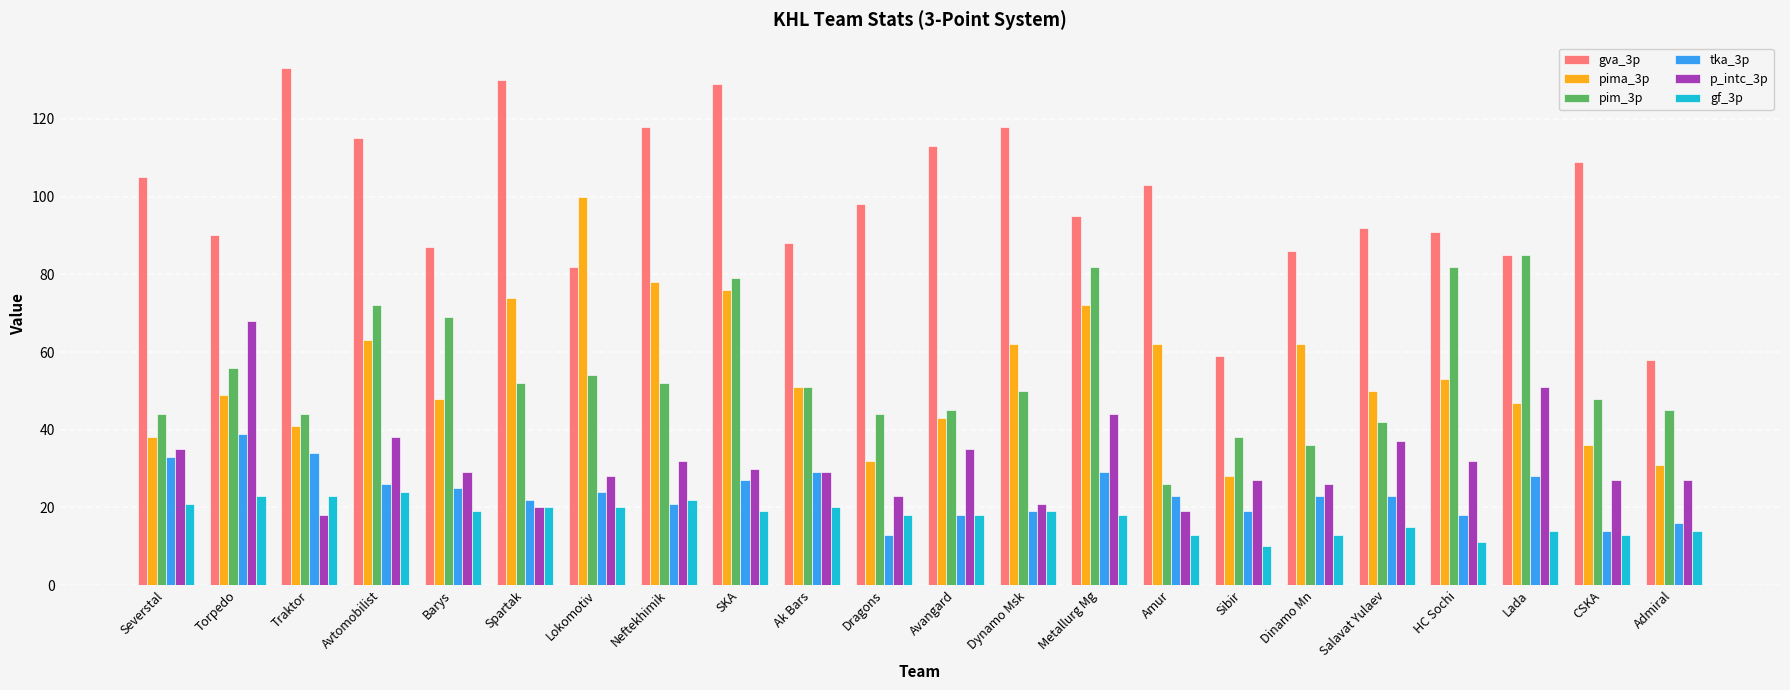

Which series has the largest range (max minus min)?

gva_3p